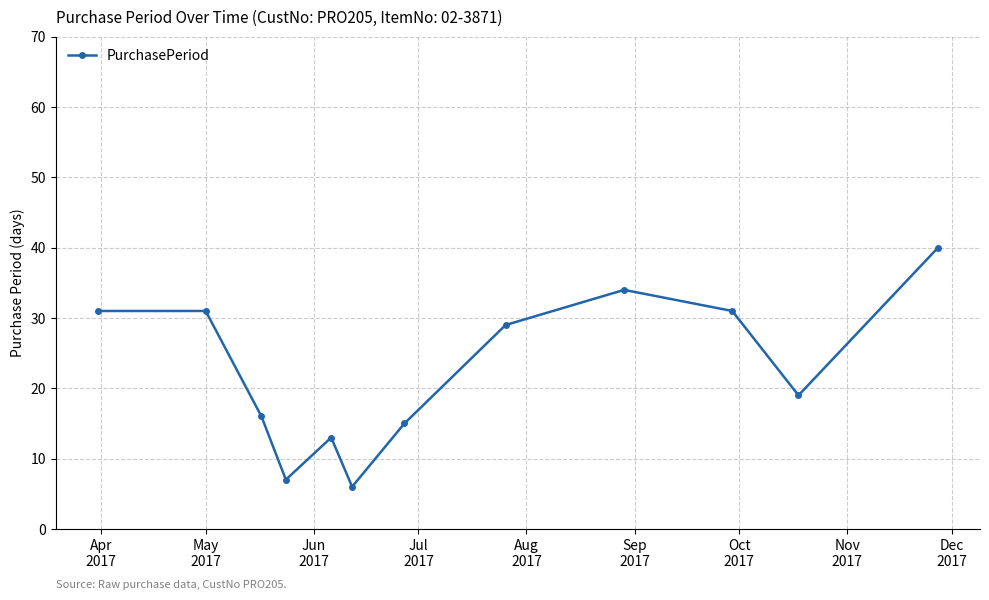

Reading left to right, list all the values displayed in this chart.

31	31	16	7	13	6	15	29	34	31	19	40